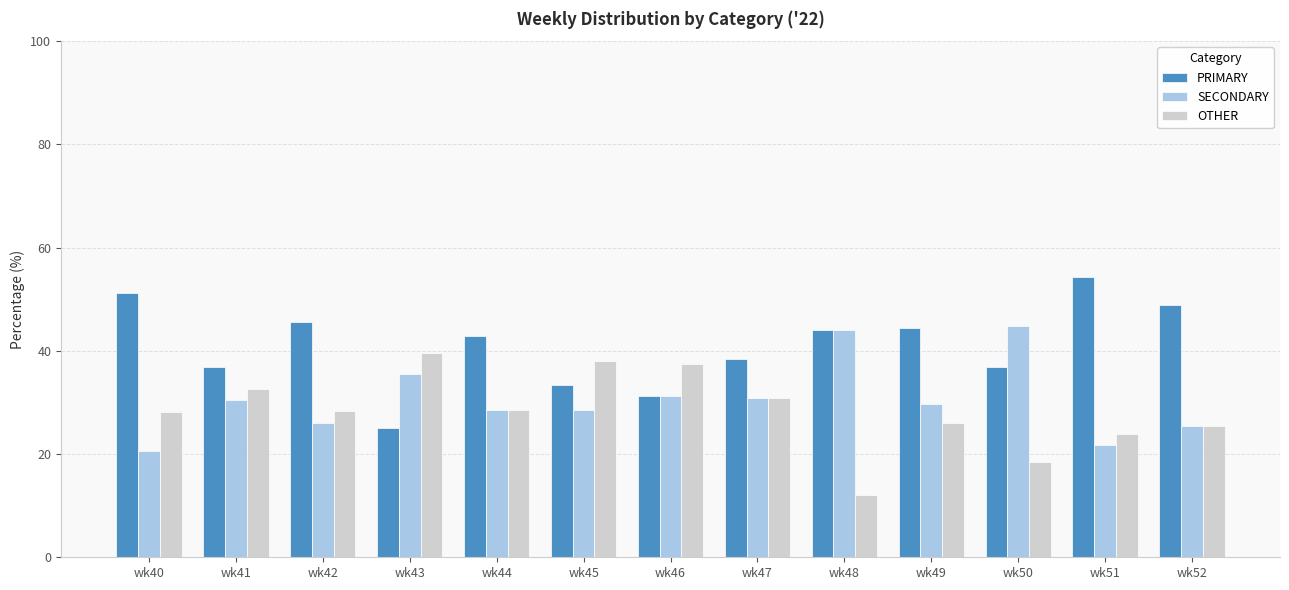

What is the minimum value shown in the chart?

12.0